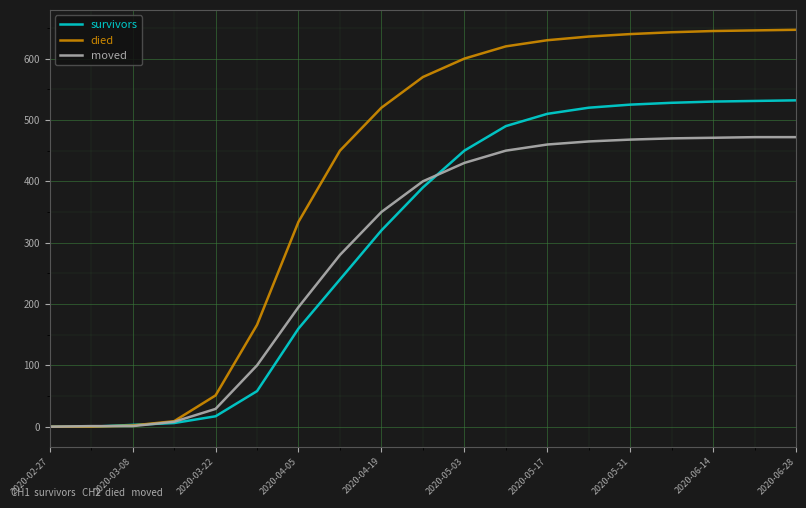

Which series has the widest spread of values?

died